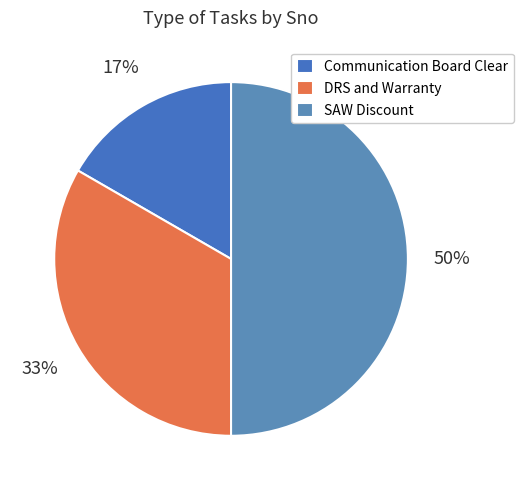

Does DRS and Warranty account for over 50% of the chart?

No